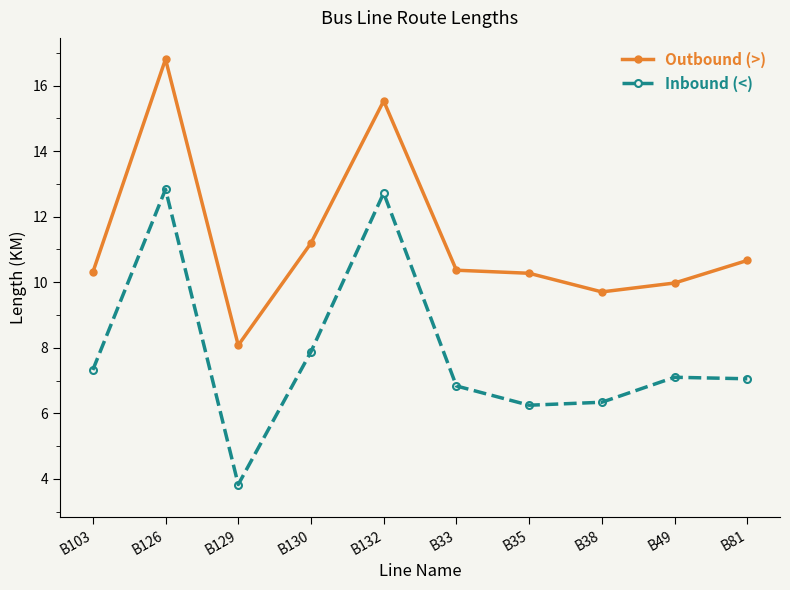

How many categories are shown in the chart?

10